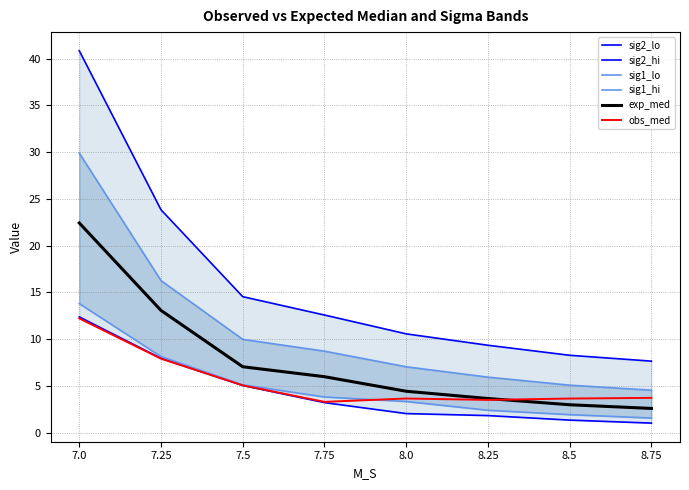

Count the number of data series in this chart.

6